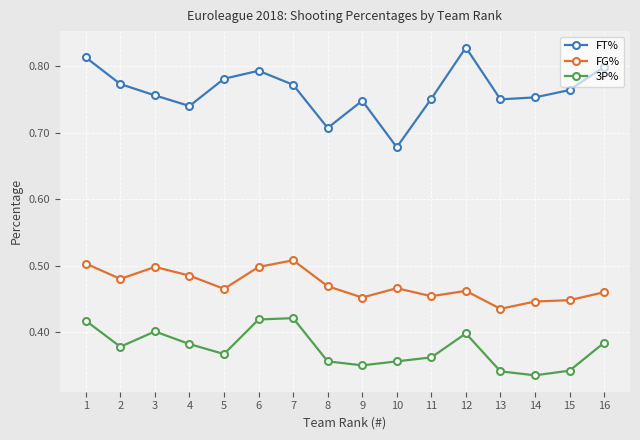

Is it true that FG% equals 0.5 at 2?

True